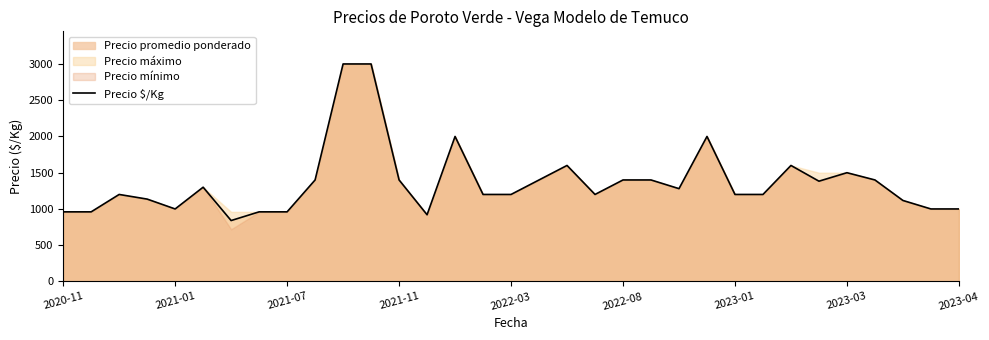

What is the smallest value displayed?

840